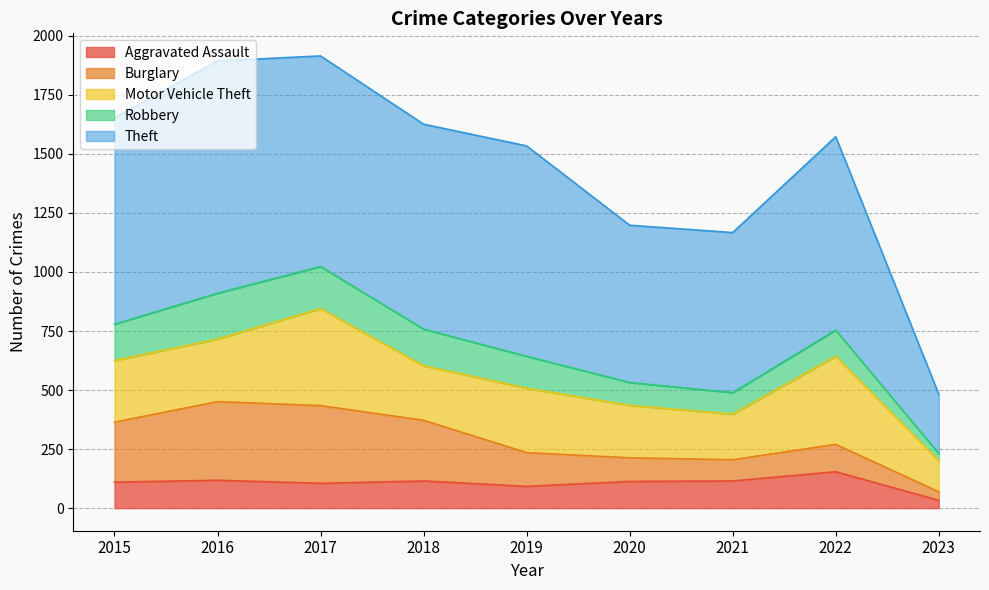

At 2015, list the series in order from largest to smallest.

Theft, Motor Vehicle Theft, Burglary, Robbery, Aggravated Assault